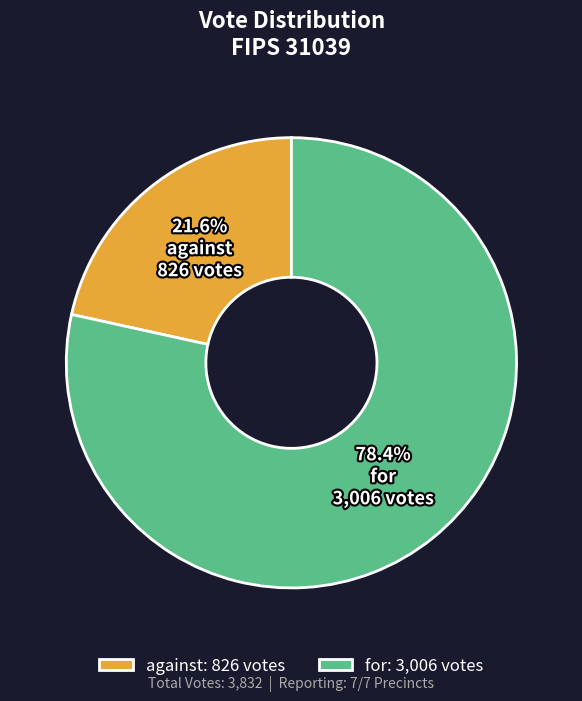

Is it true that against is 22% of the pie?

True